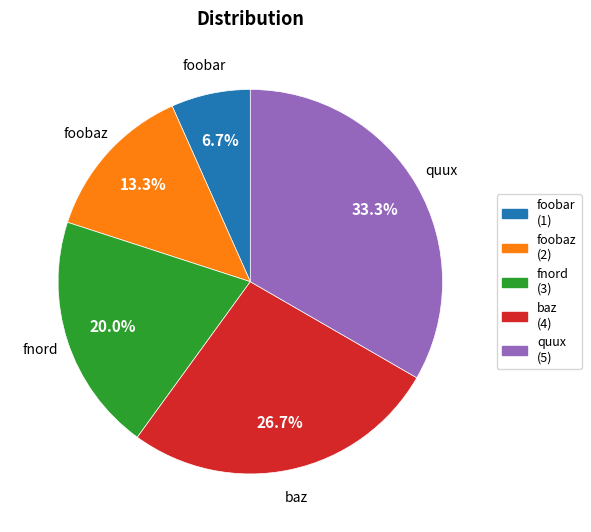

Combined, what portion of the pie is quux and baz?

60.0%